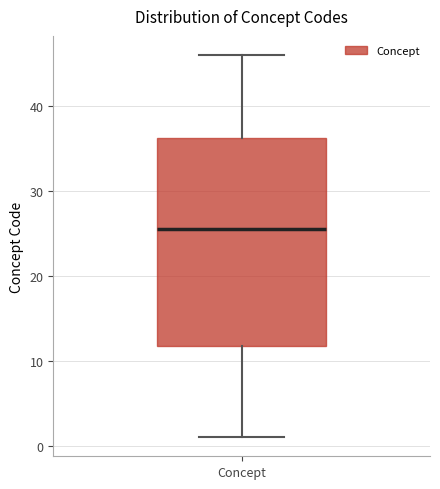

Transcribe this box plot: give where the median line is, the range the box spans, and where the two whiskers end, as read against the y-axis. The values are not printed on the chart, so give them approximately, as read against the axis.

median 26, box 12 to 36, whiskers 1 to 46